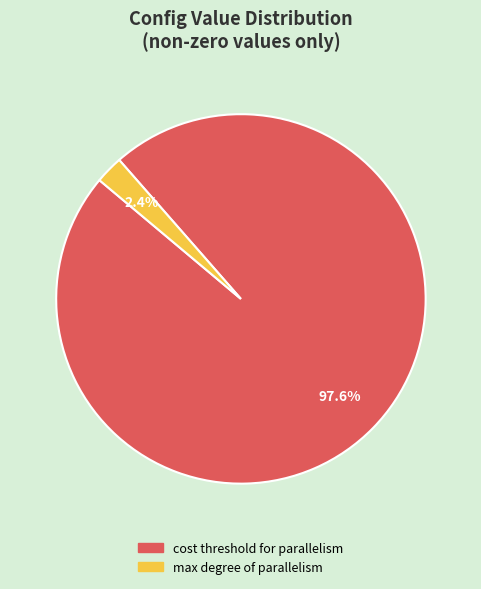

Rank the categories by value from highest to lowest.

cost threshold for parallelism, max degree of parallelism